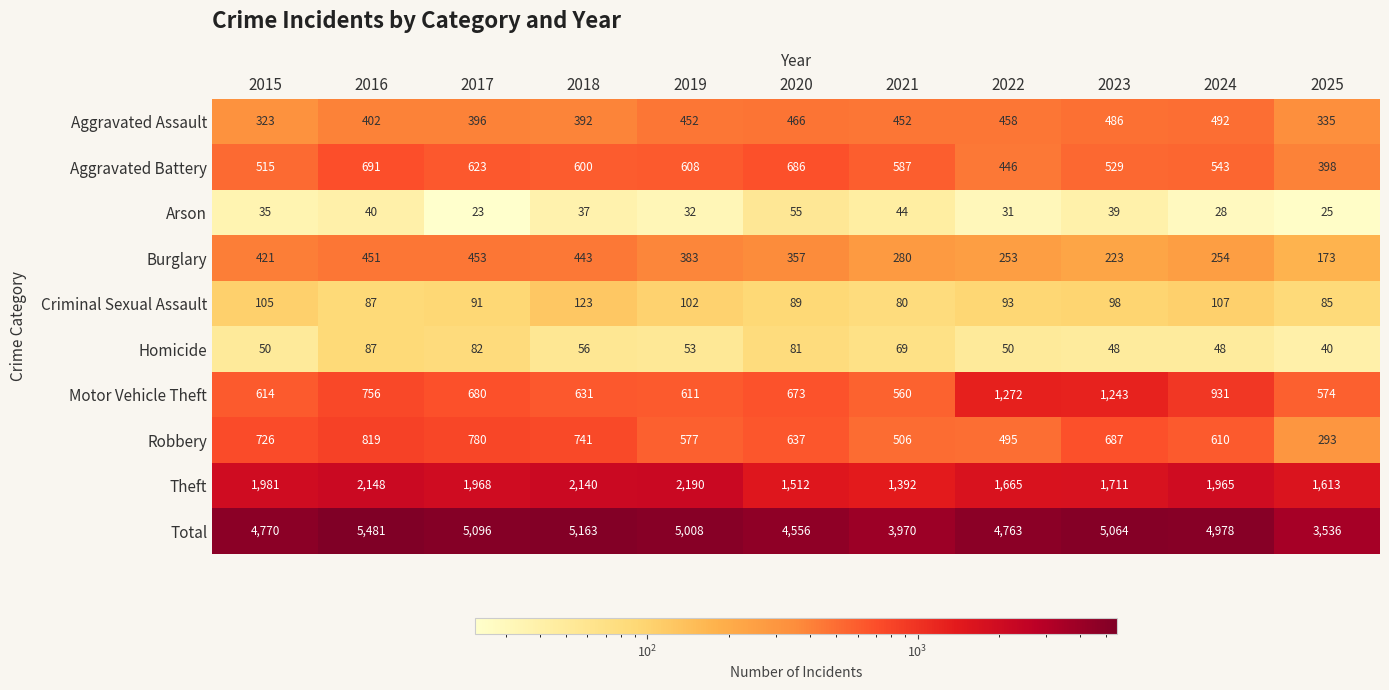

At how many categories does at least one series exceed 4578?

8